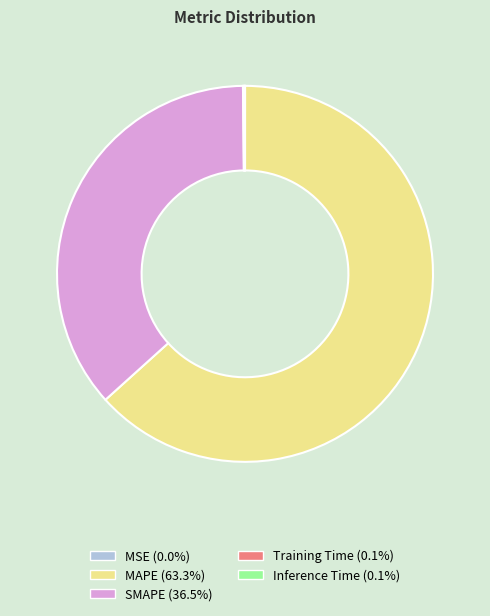

True or false: MAPE accounts for 63% of the total.

True